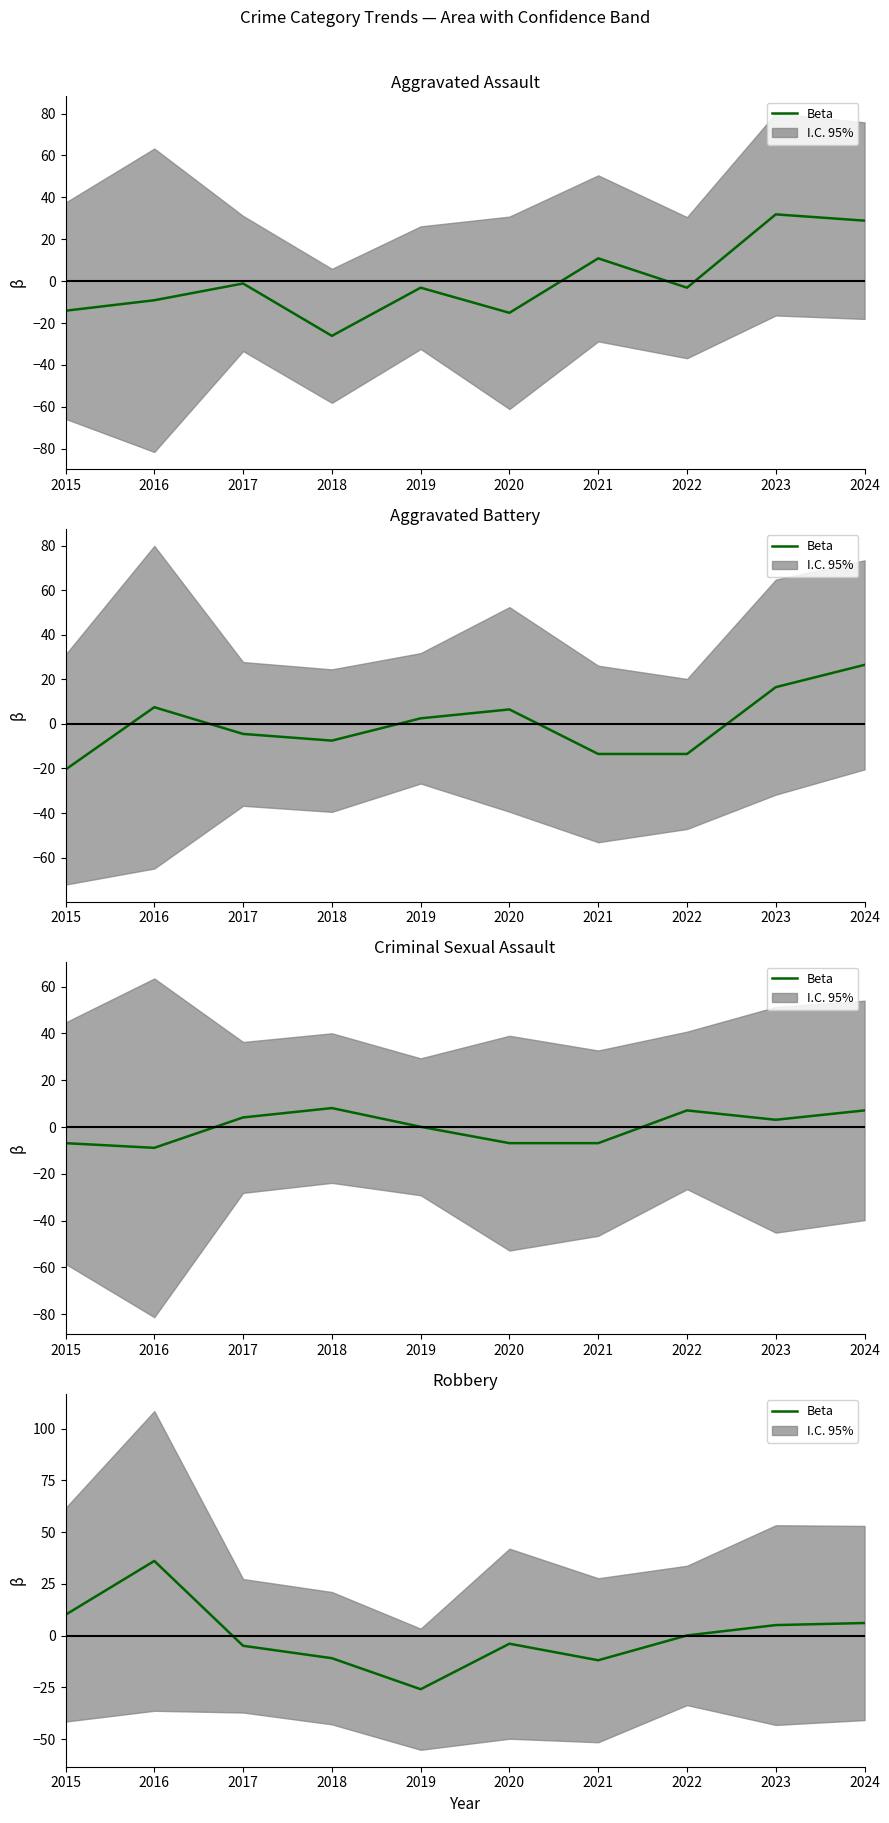

What is the difference between the values at 2022 and 2021?

12.0